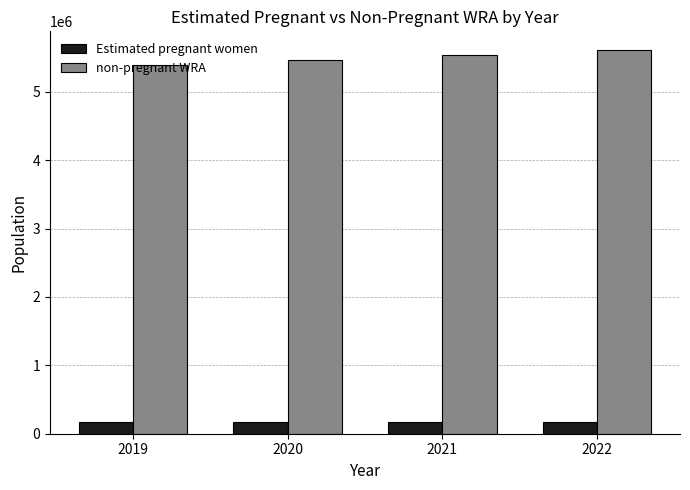

Which series has the largest total across all categories?

non-pregnant WRA